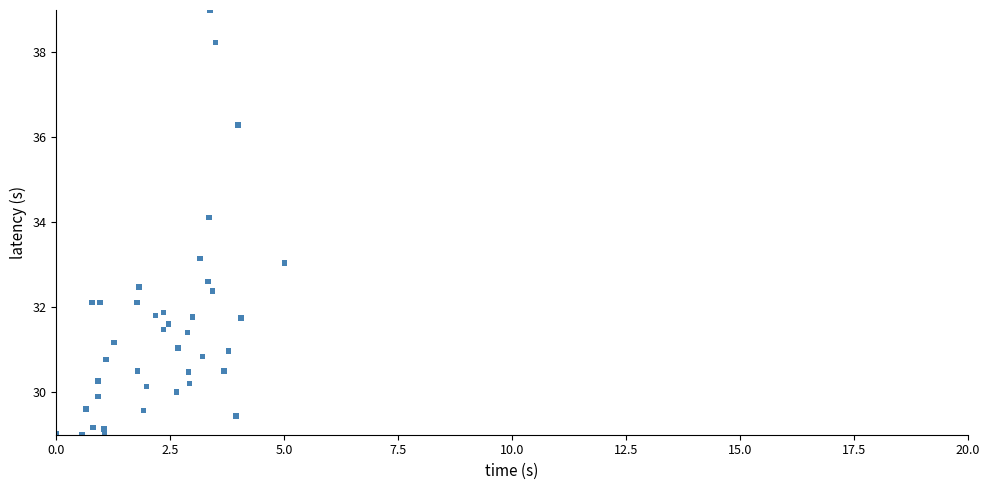

What Y value in the scatter plot is closest to 34?

34.1